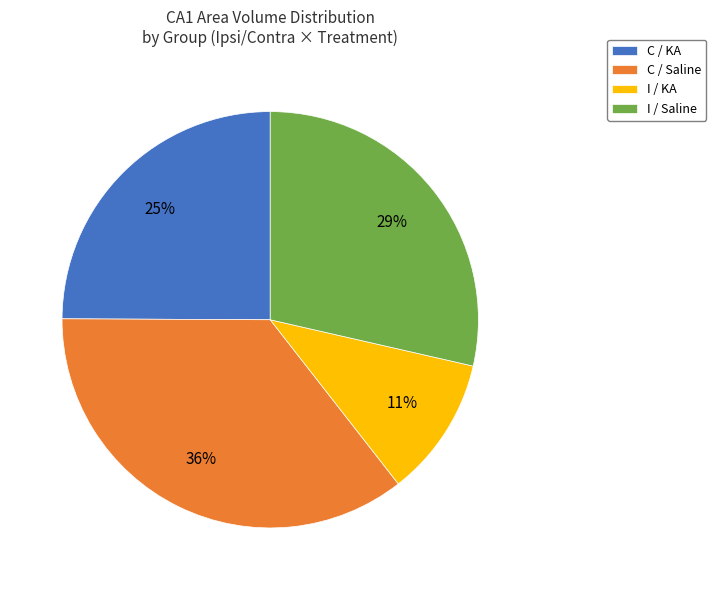

Which category has the smallest portion of the pie?

I / KA